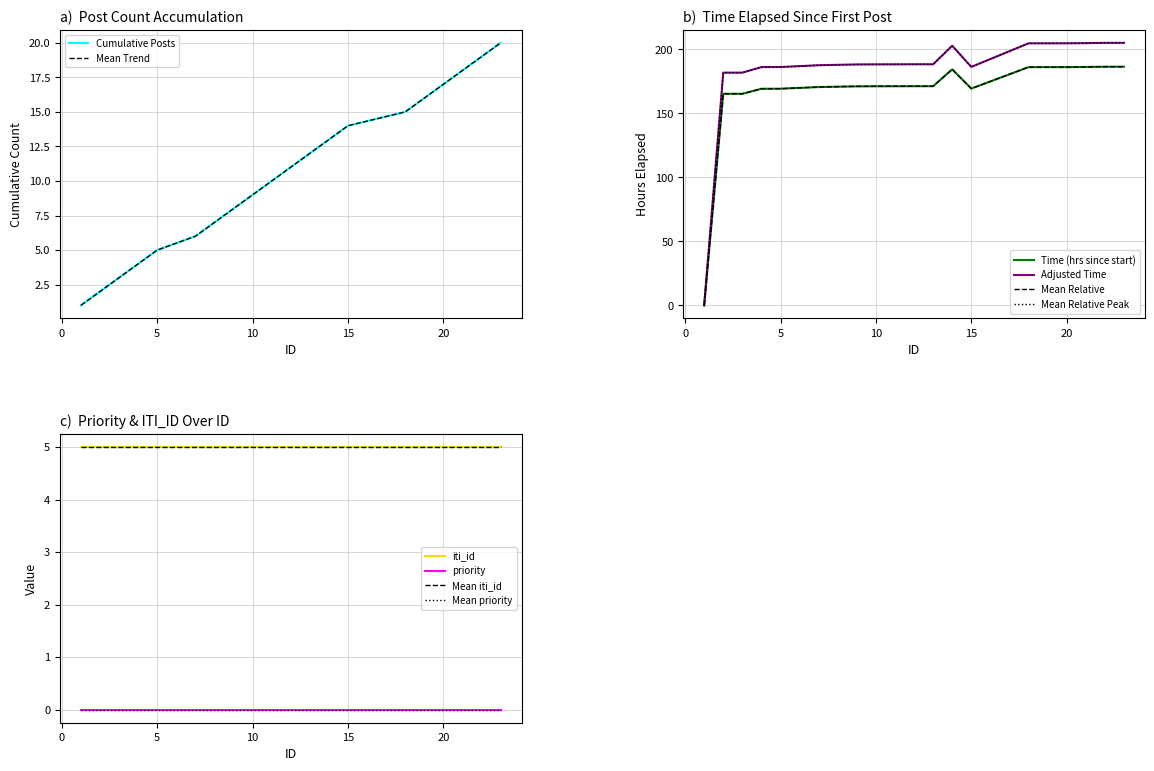

How many times do cumulative_count and time cross each other?

1